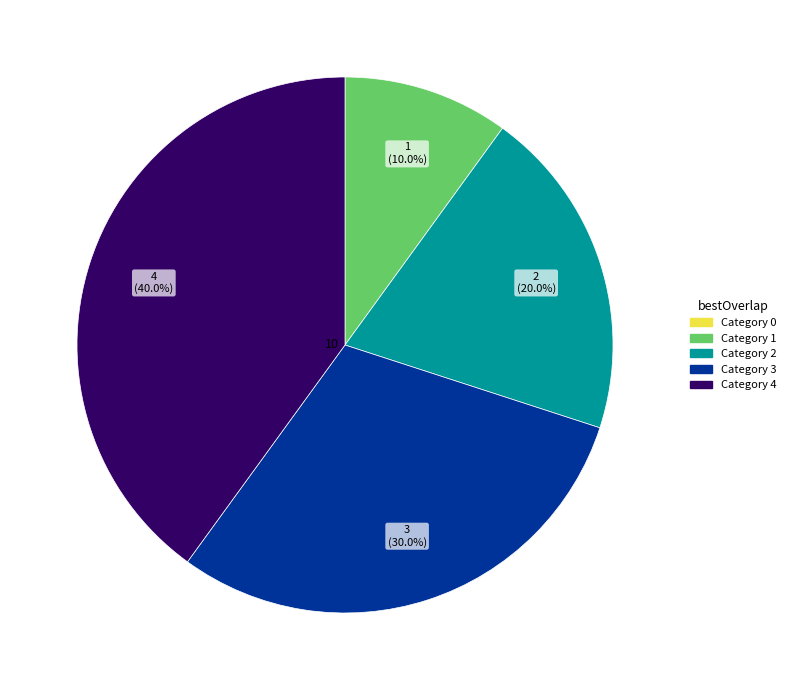

Count the number of slices in the pie.

4